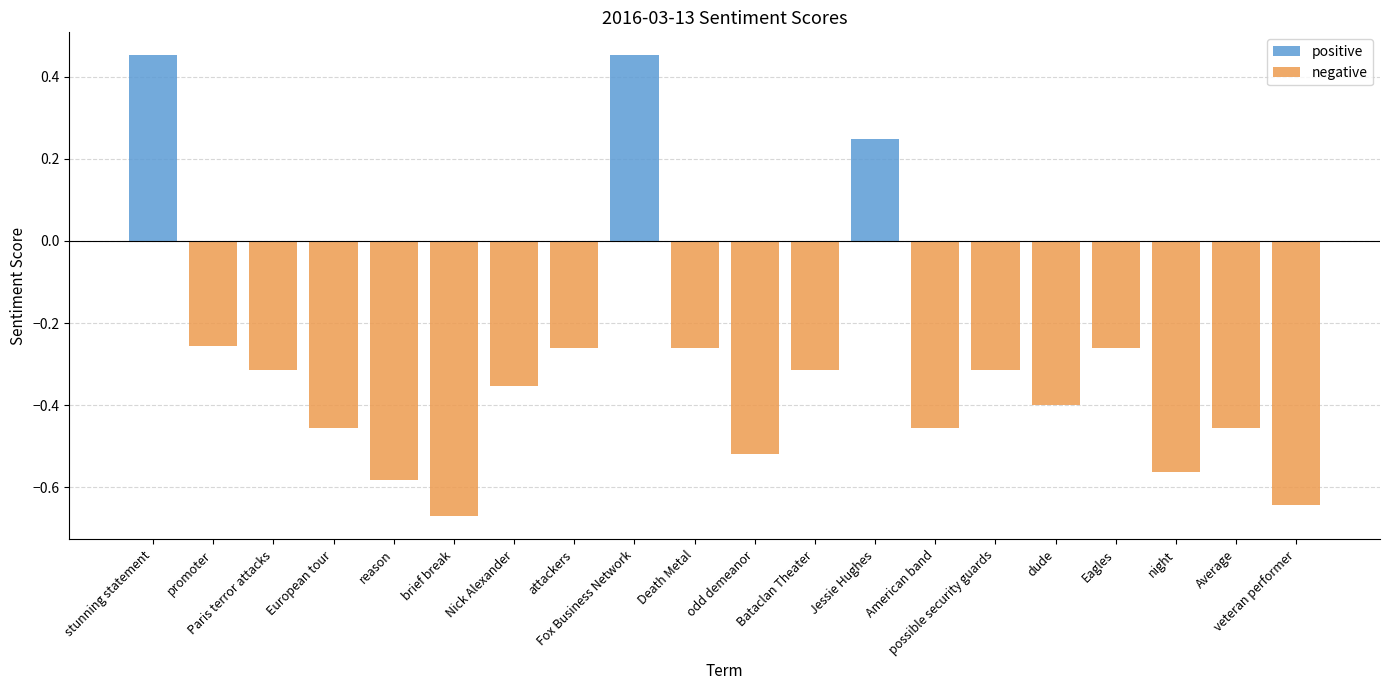

Is the value of negative at possible security guards greater than the value of positive at Eagles?

No